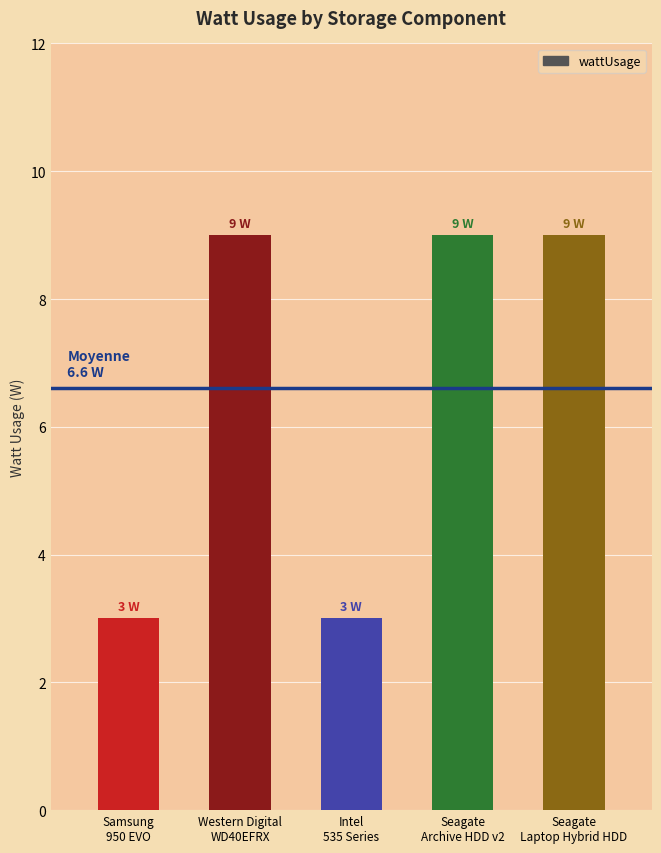

Is it true that the value at Seagate
Archive HDD v2 is 9?

True